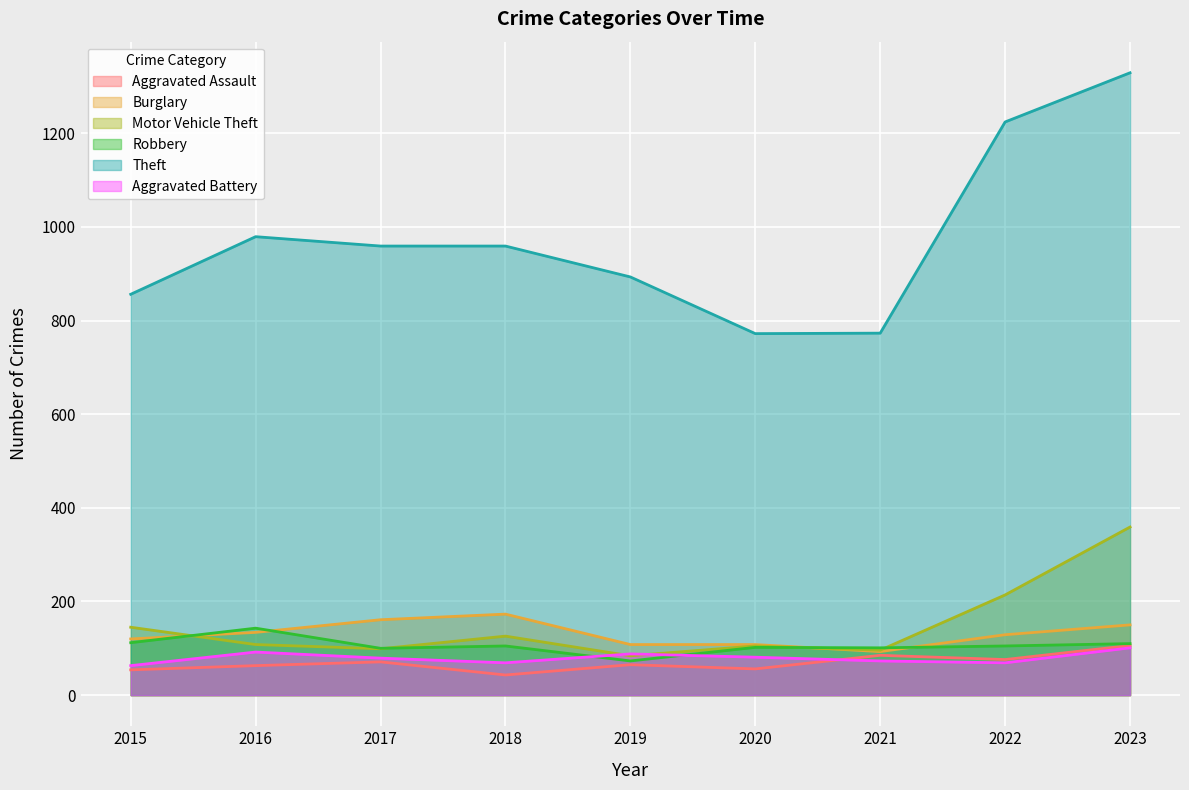

Is it true that Burglary equals 173 at 2018?

True